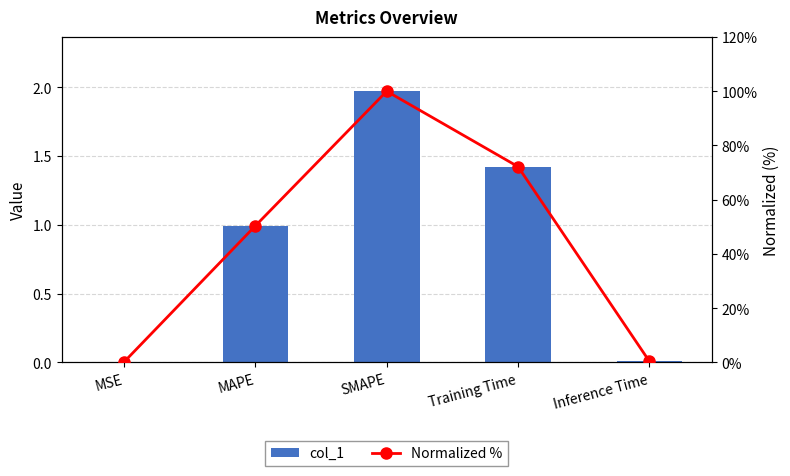

At which label does Normalized % first exceed 50?

MAPE